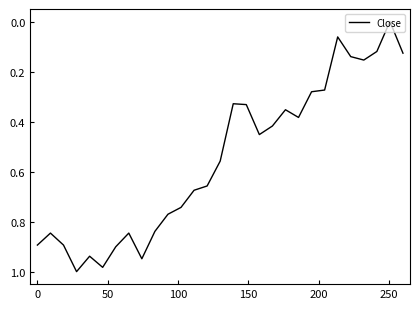

How many lines are shown in the chart?

1